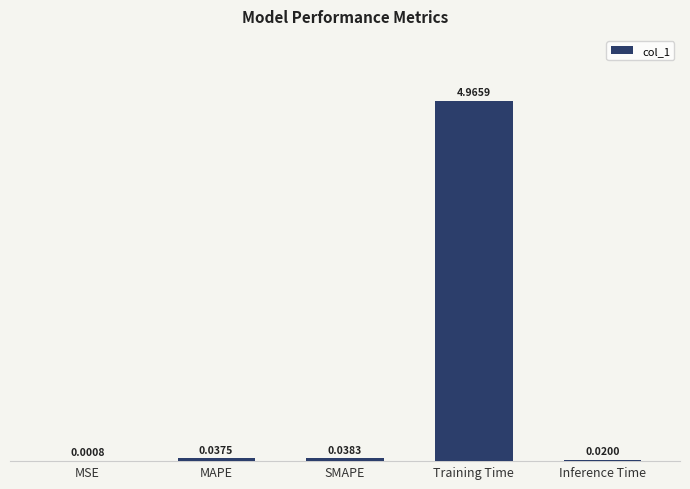

Which category has the highest value across all series?

Training Time